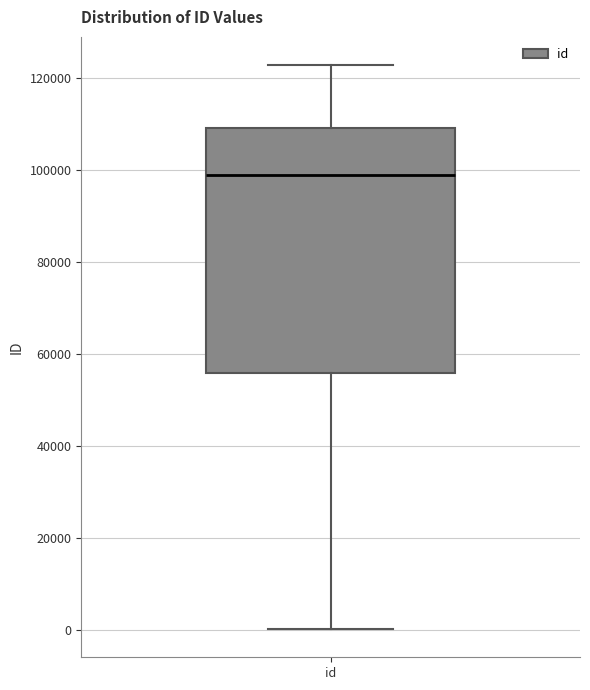

Transcribe this box plot: give where the median line is, the range the box spans, and where the two whiskers end, as read against the y-axis. The values are not printed on the chart, so give them approximately, as read against the axis.

median 98000, box 56000 to 110000, whiskers 0 to 122000